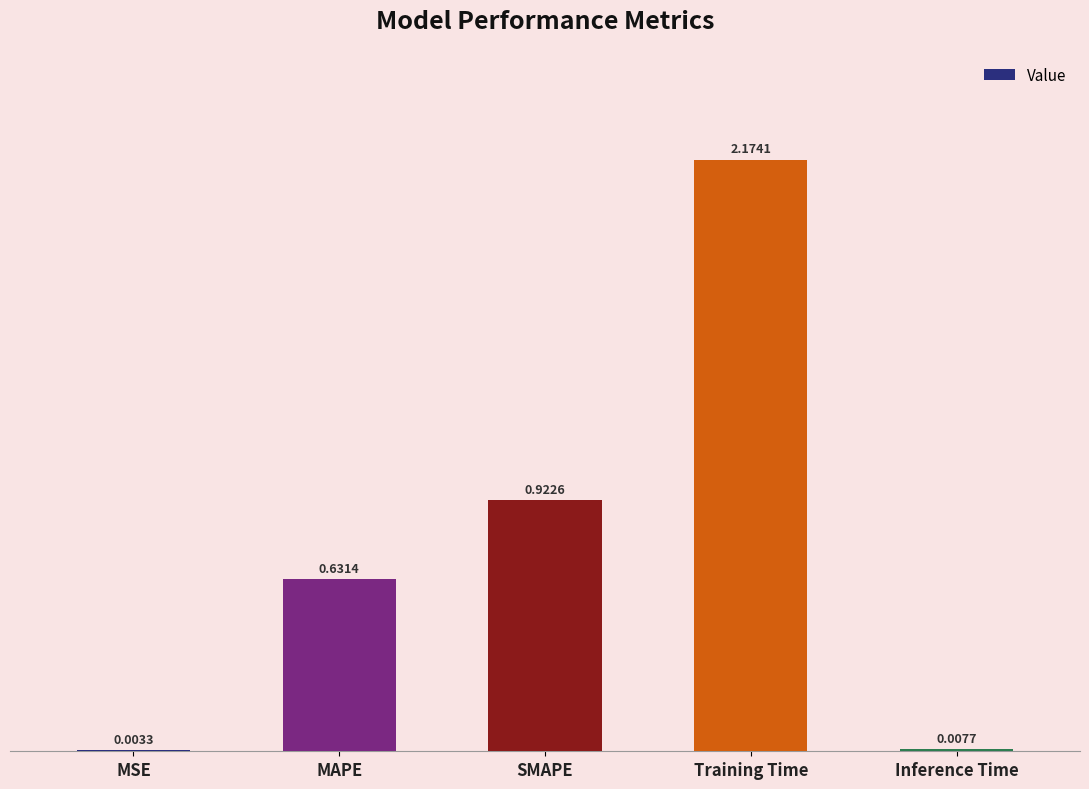

At which label is the value closest to 1?

SMAPE